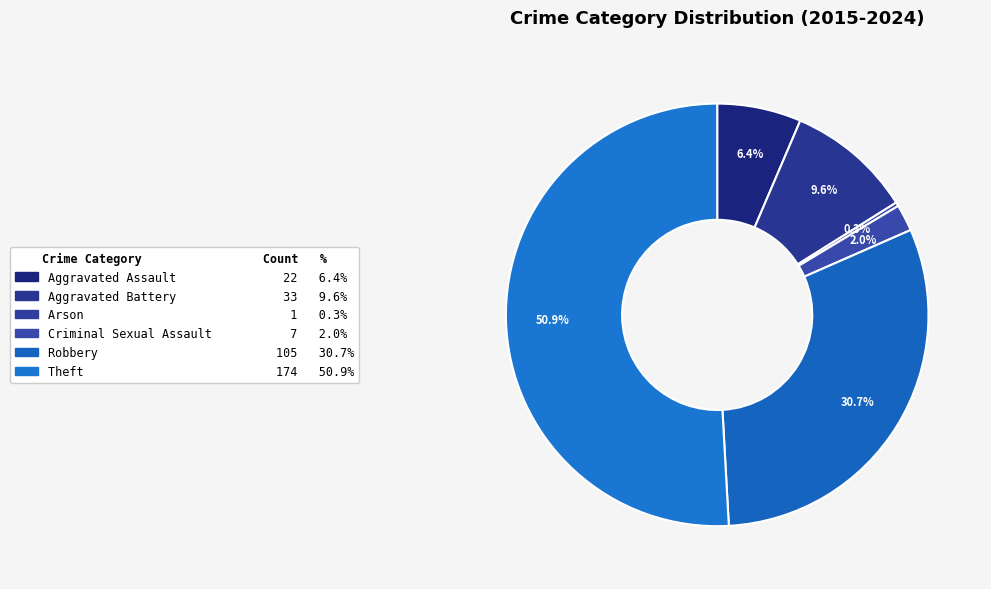

Count the number of slices in the pie.

6